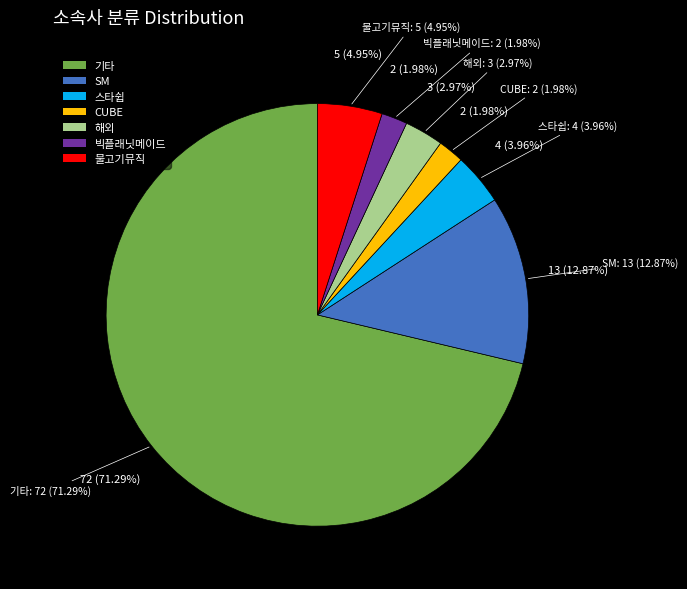

Which category has the biggest portion of the pie?

기타